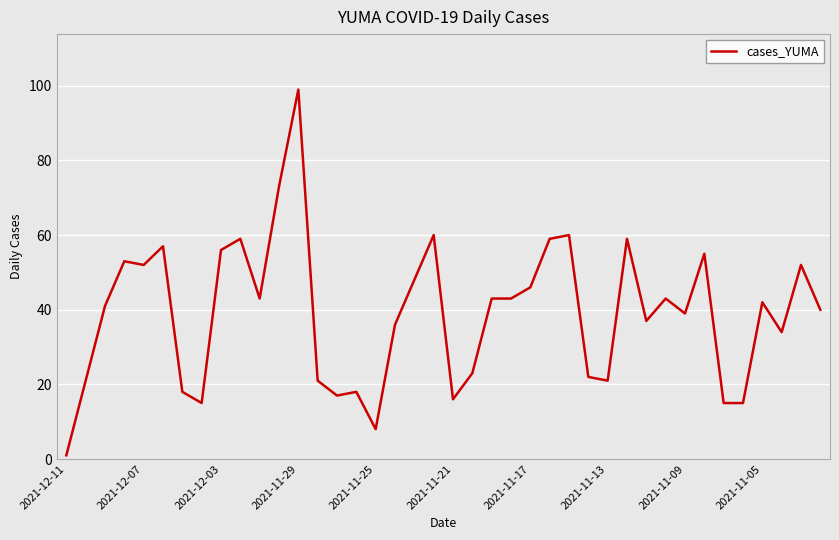

What is the greatest value displayed?

99